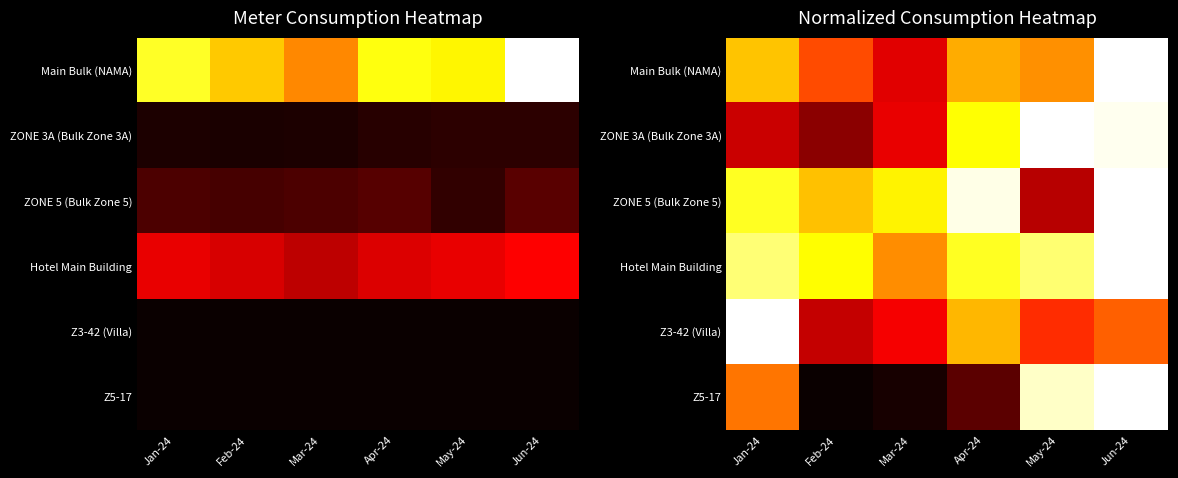

True or false: Z3-42 (Villa) has a value of 1.0 at Mar-24.

False